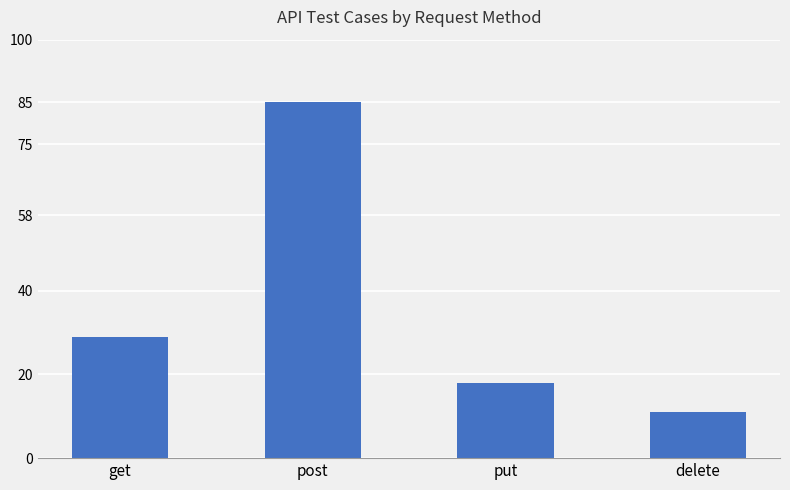

What is the change in value from post to delete?

-74